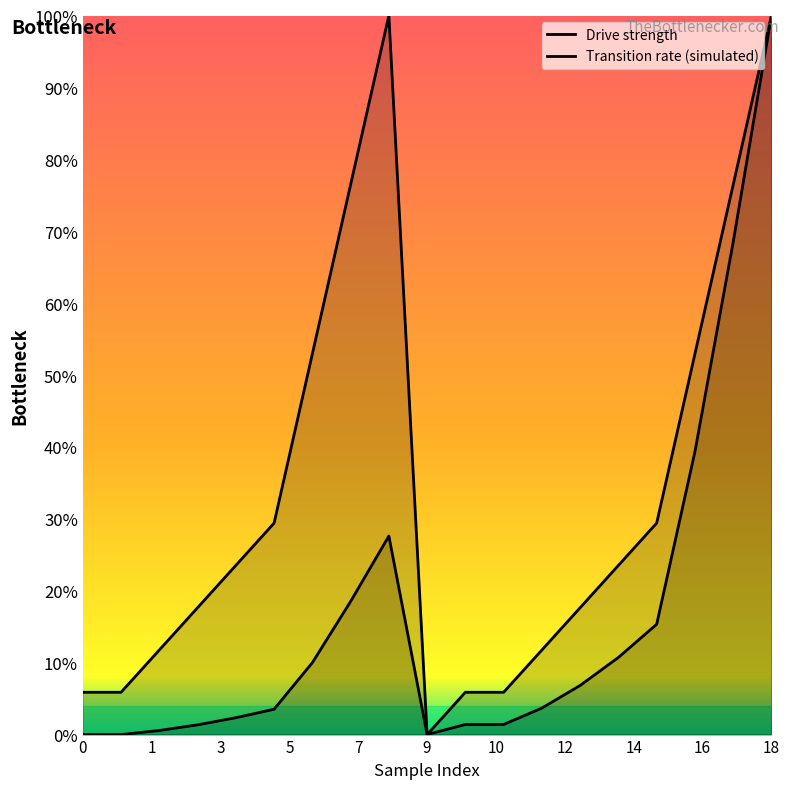

Rank the series by their maximum value, from highest to lowest.

Drive strength, Transition rate (simulated)